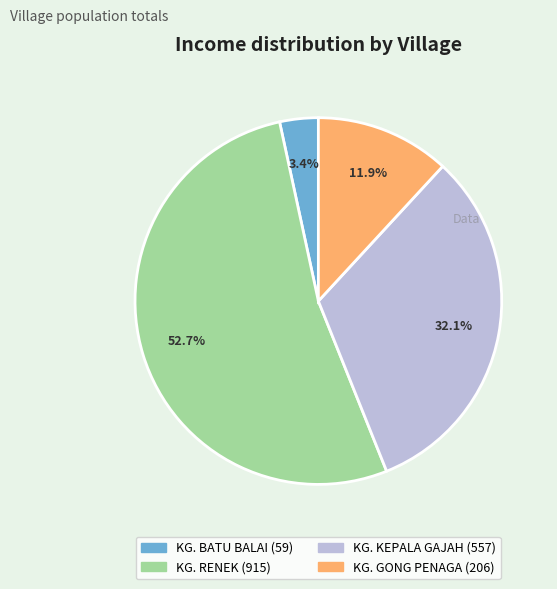

How many segments does this pie chart have?

4